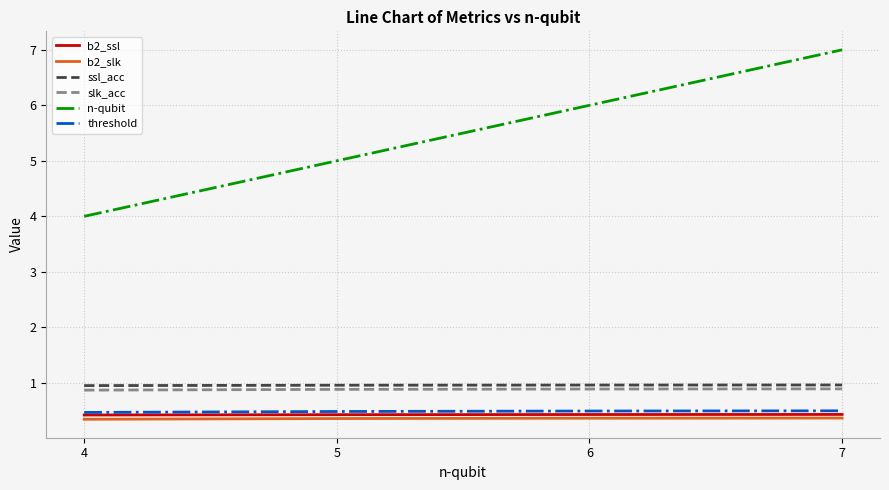

True or false: b2_ssl and ssl_acc intersect in this chart.

False